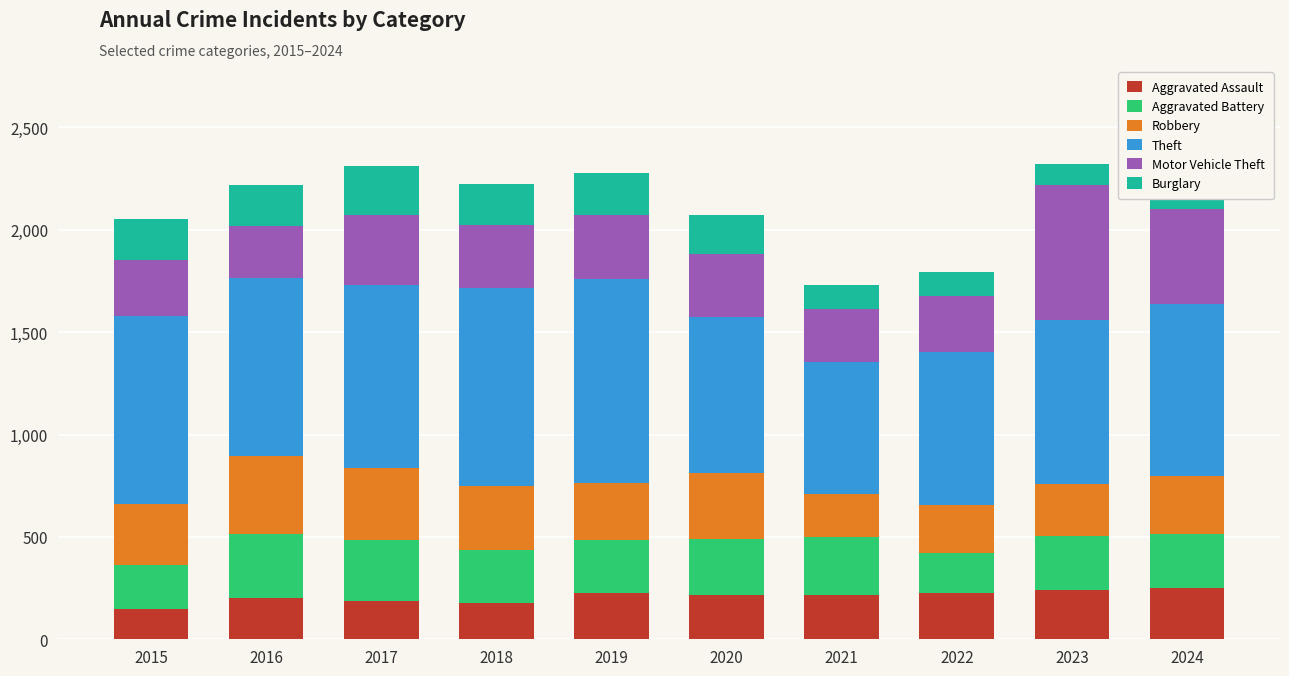

What is the difference between the maximum and minimum values in the Aggravated Assault series?

104